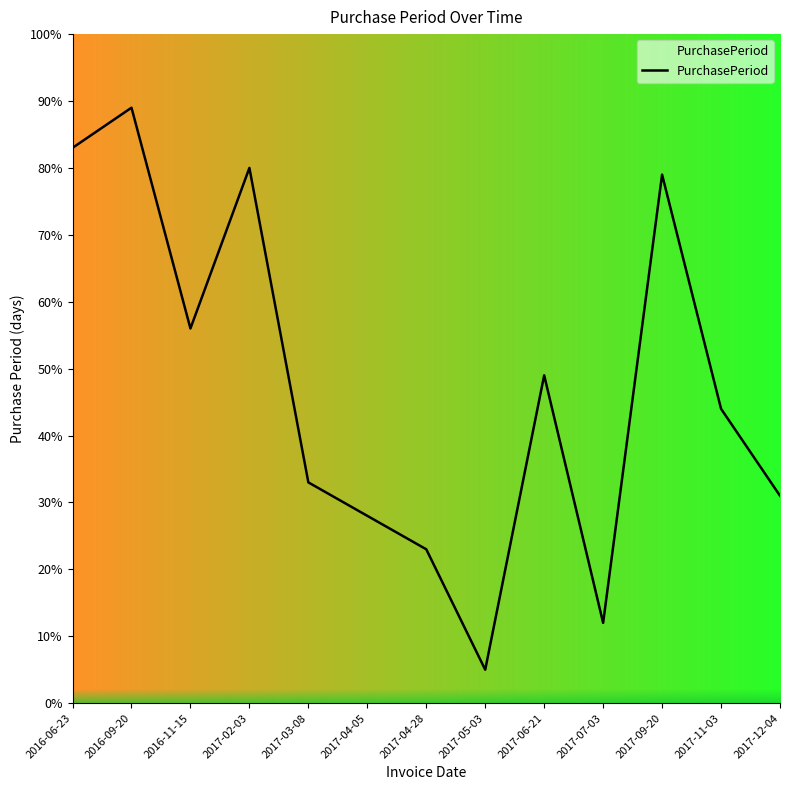

What is the ratio of the value at 2017-11-03 to the value at 2016-11-15?

0.8